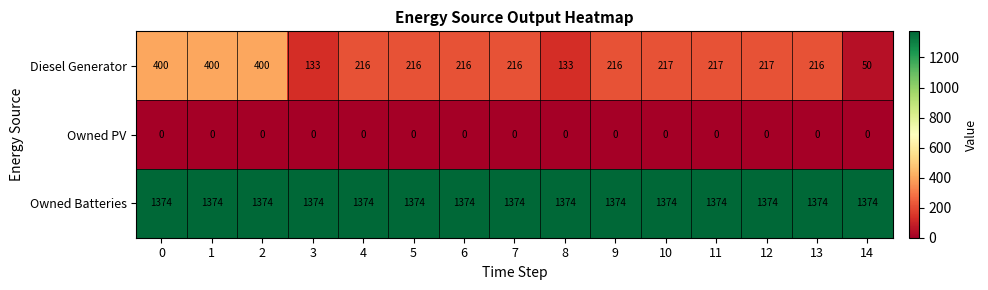

What is the total value across all series at 6?

1590